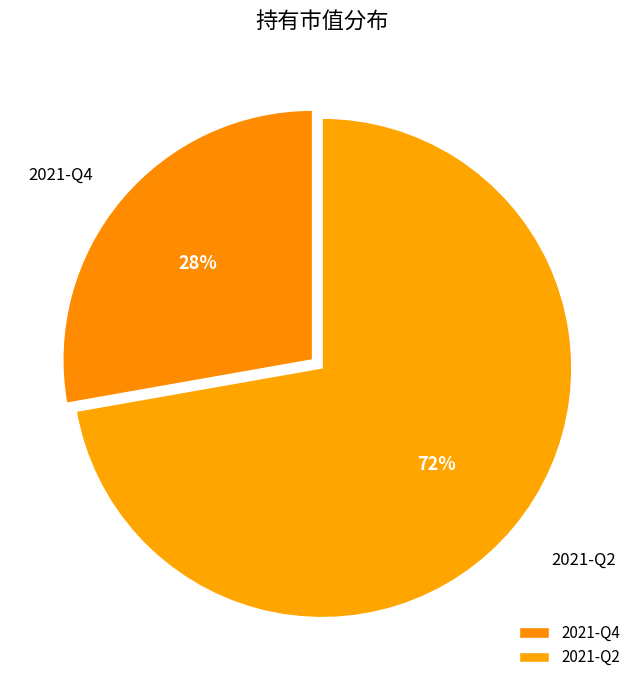

Do 2021-Q2 and 2021-Q4 together represent more than half of the pie?

Yes